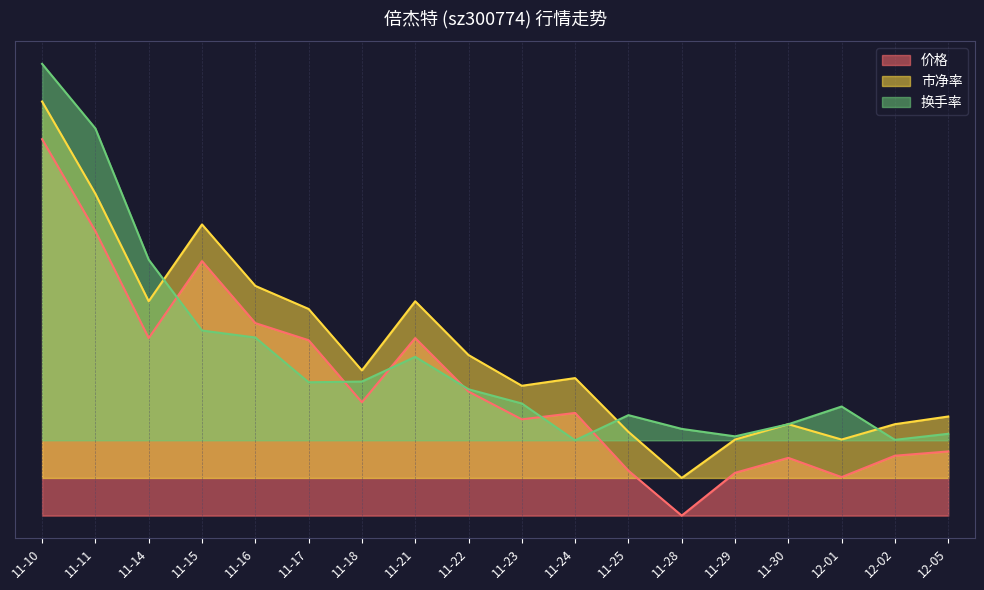

What is the difference between the 换手率 values at 11-25 and 11-21?

0.2